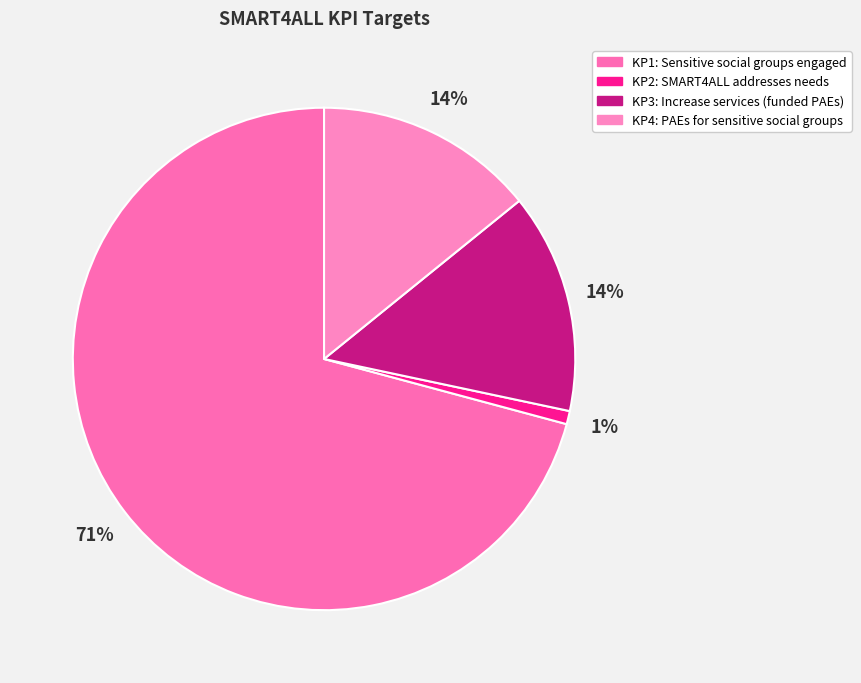

To the nearest percent, what is the average slice percentage?

25%